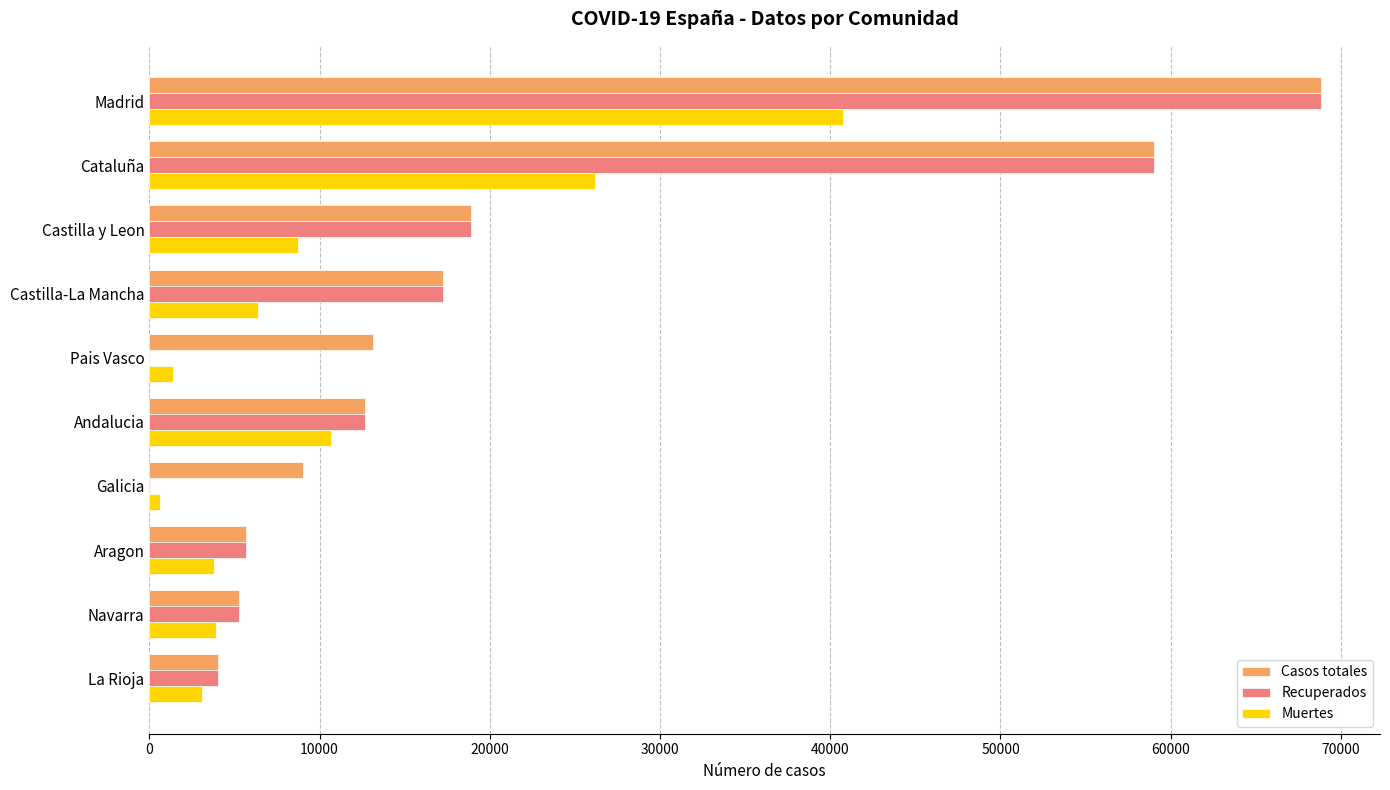

What is the sum of the Casos totales values at Cataluña and Castilla-La Mancha?

76278